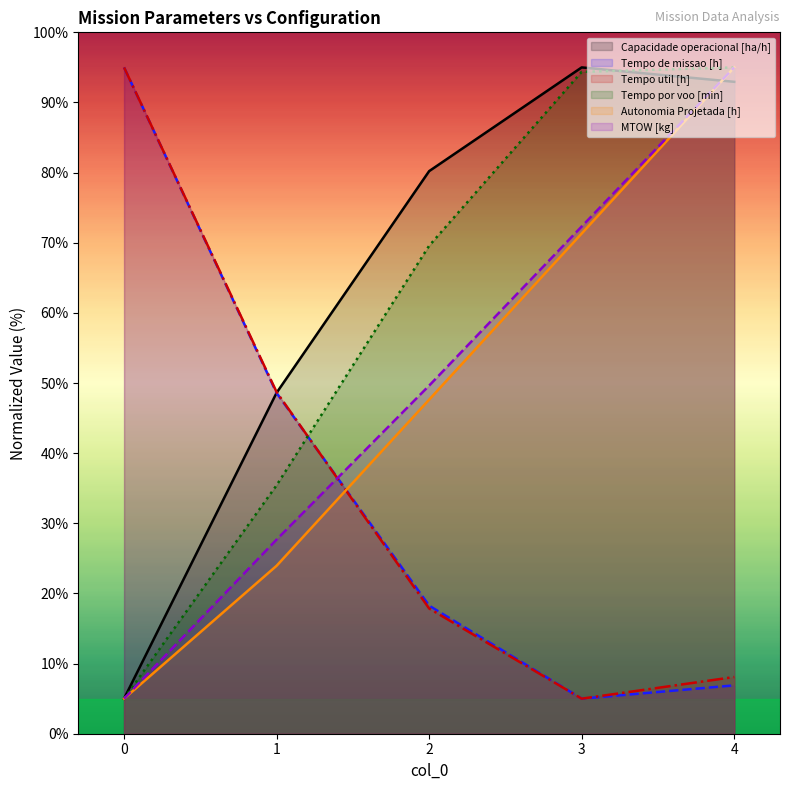

What is the average value of the Tempo por voo [min] series?

59.9